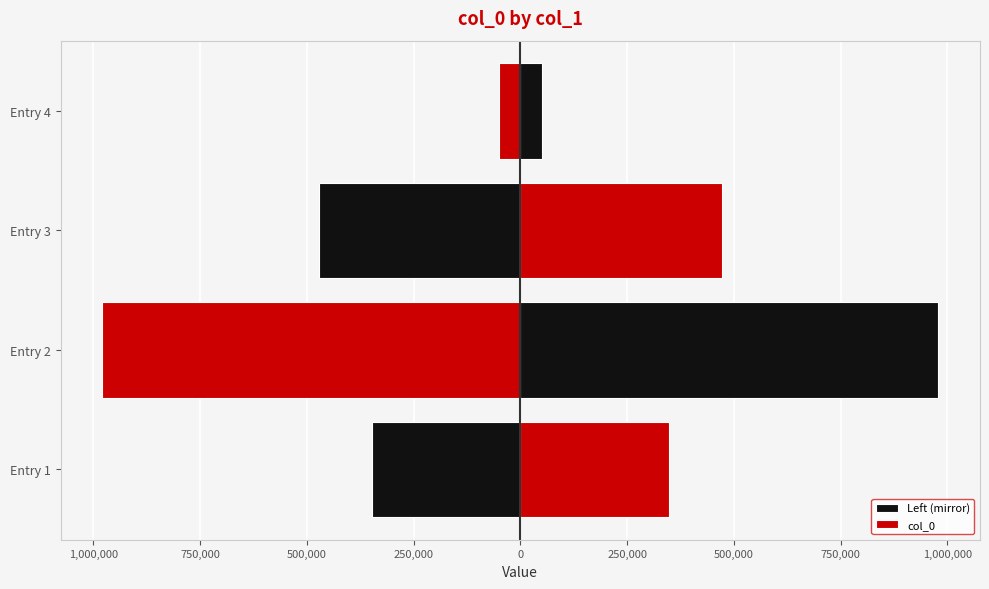

How many data points does each series have?

4